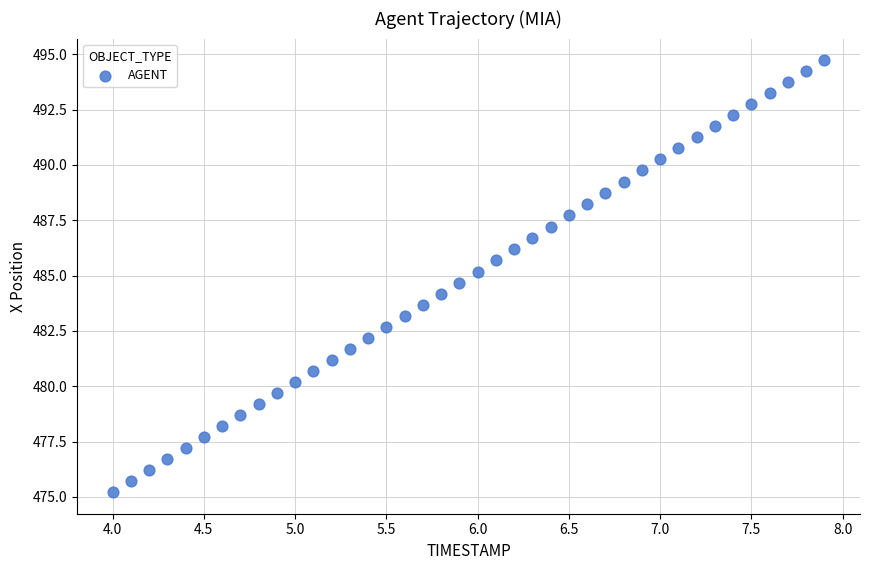

What is the range of X values (max minus min)?

3.9